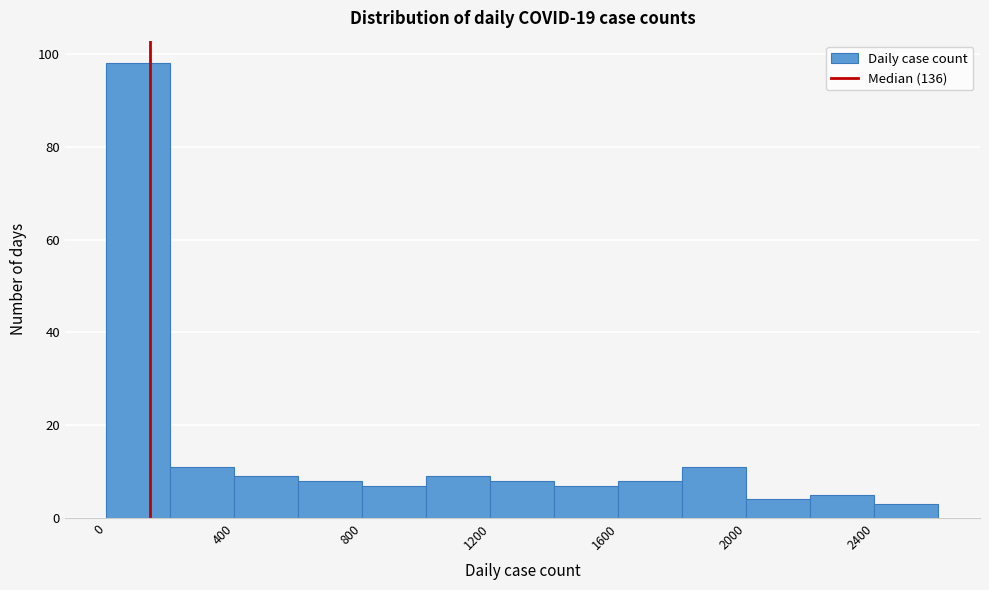

Which range on the x-axis has the tallest bar?

0 to 200